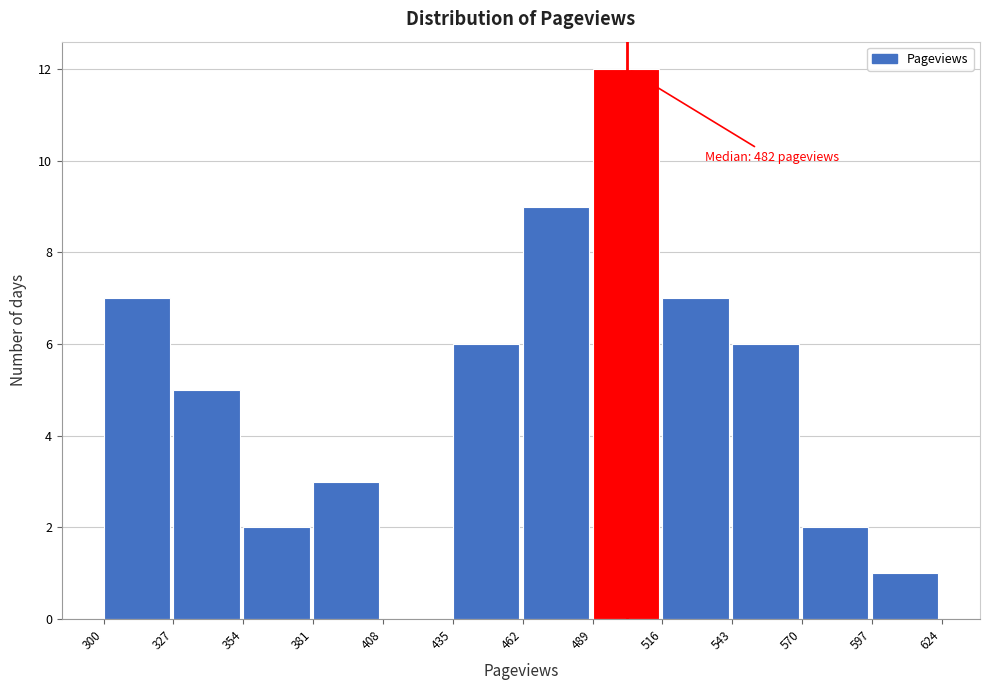

Which range on the x-axis has the tallest bar?

489 to 516